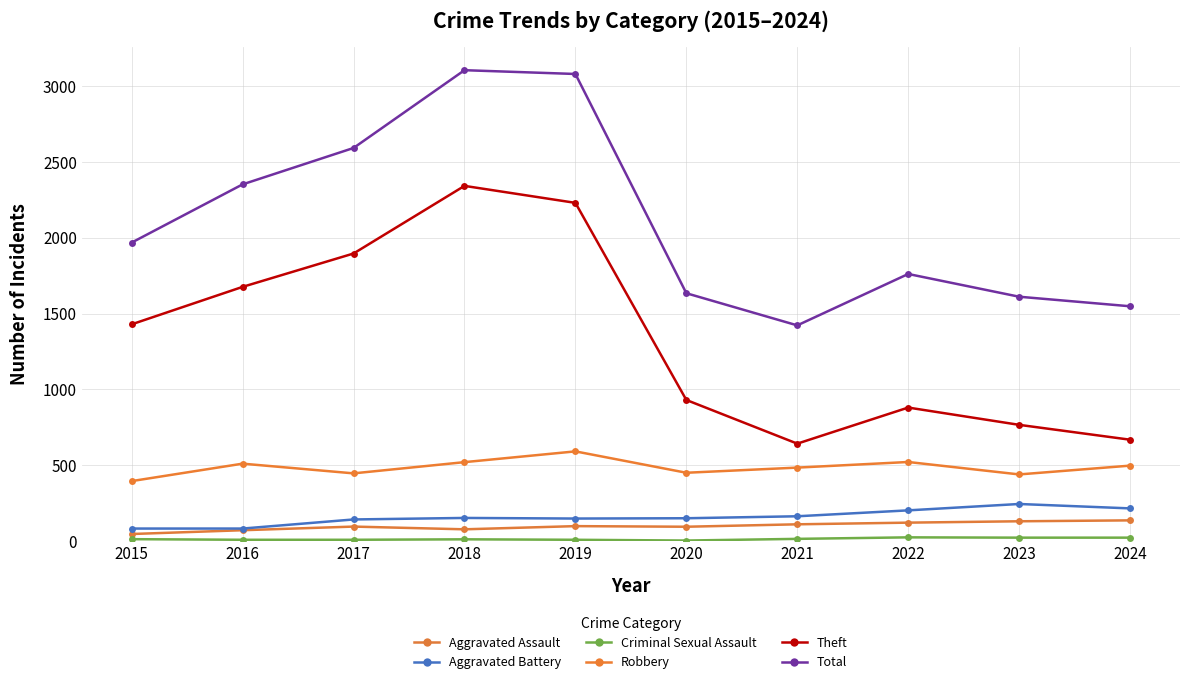

What is the smallest value displayed?

3